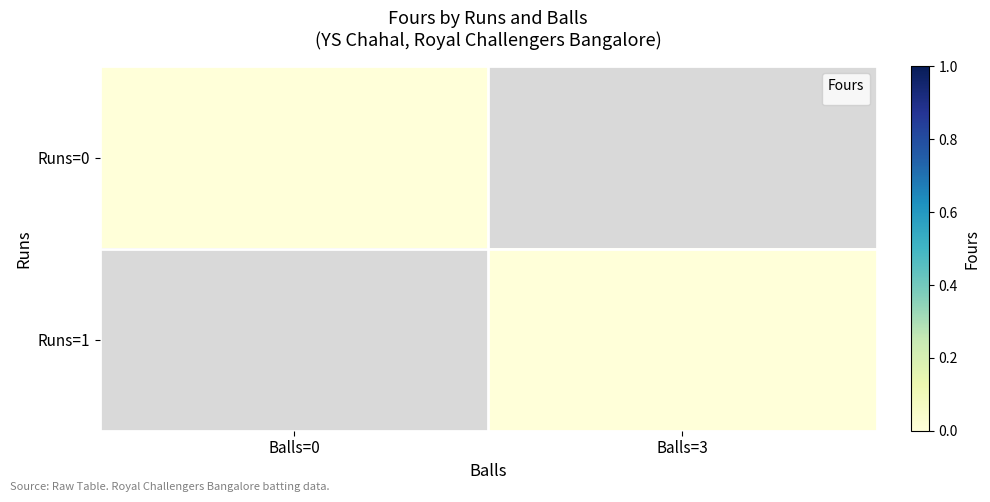

Reading right to left, extract all data points from this chart.

0: 0	0
1: 1	0